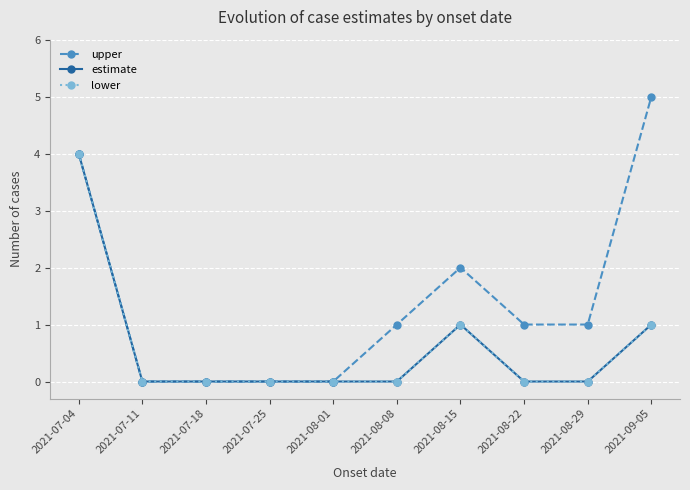

Does the chart have visible grid lines?

Yes